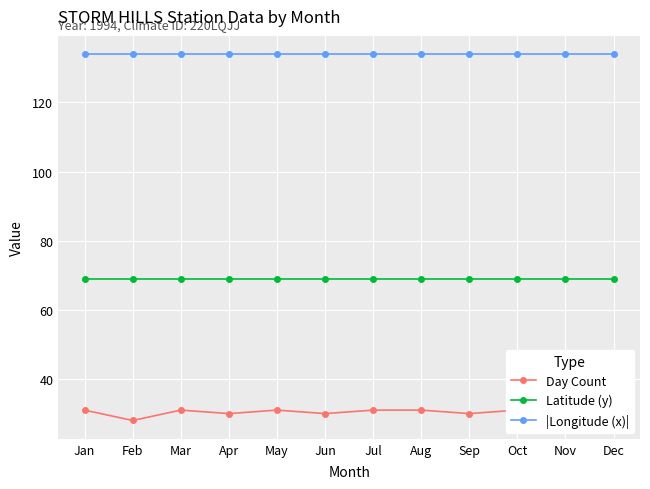

What are all the series names shown in the legend?

Day Count, Latitude (y), |Longitude (x)|